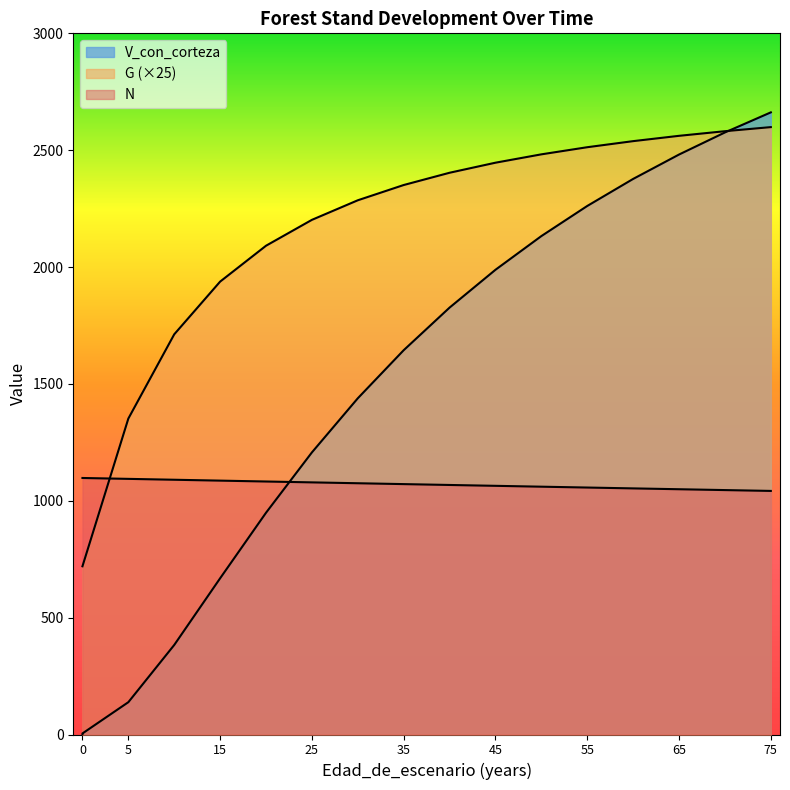

True or false: G has more than 0 points higher than both neighbors.

False